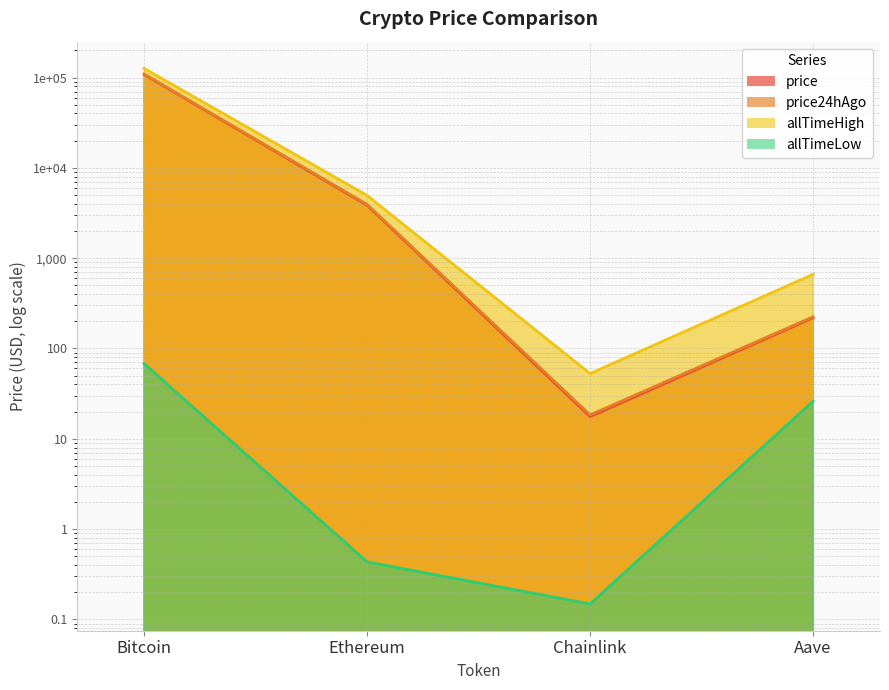

What is the average value of the price24hAgo series?

28389.5